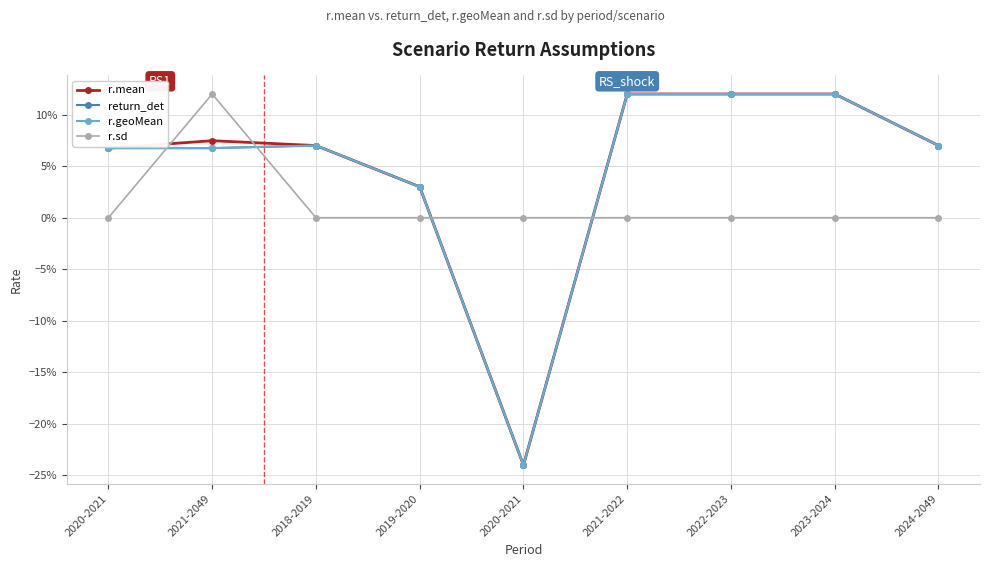

Is this an area chart (filled region under the line)?

No